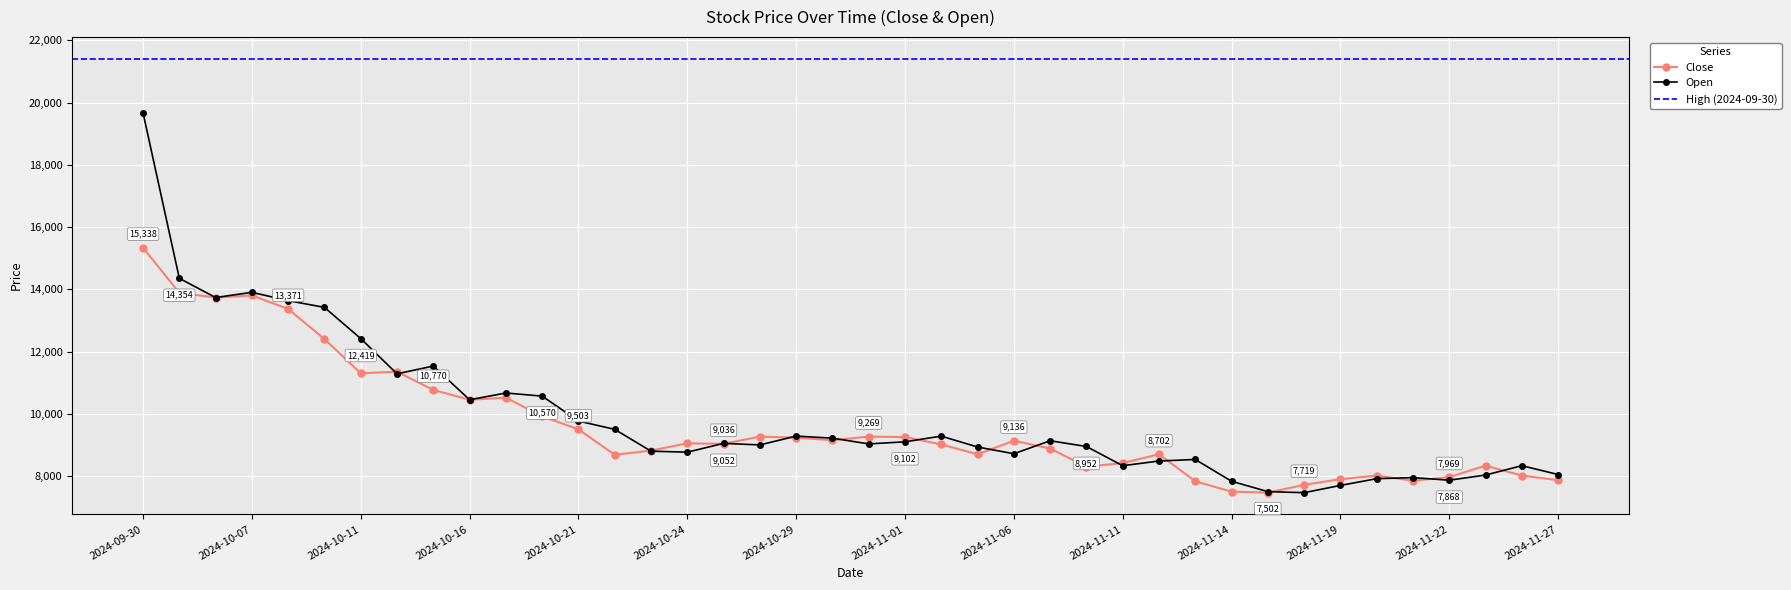

The value of Close at 2024-11-05 is 12179. True or false?

False